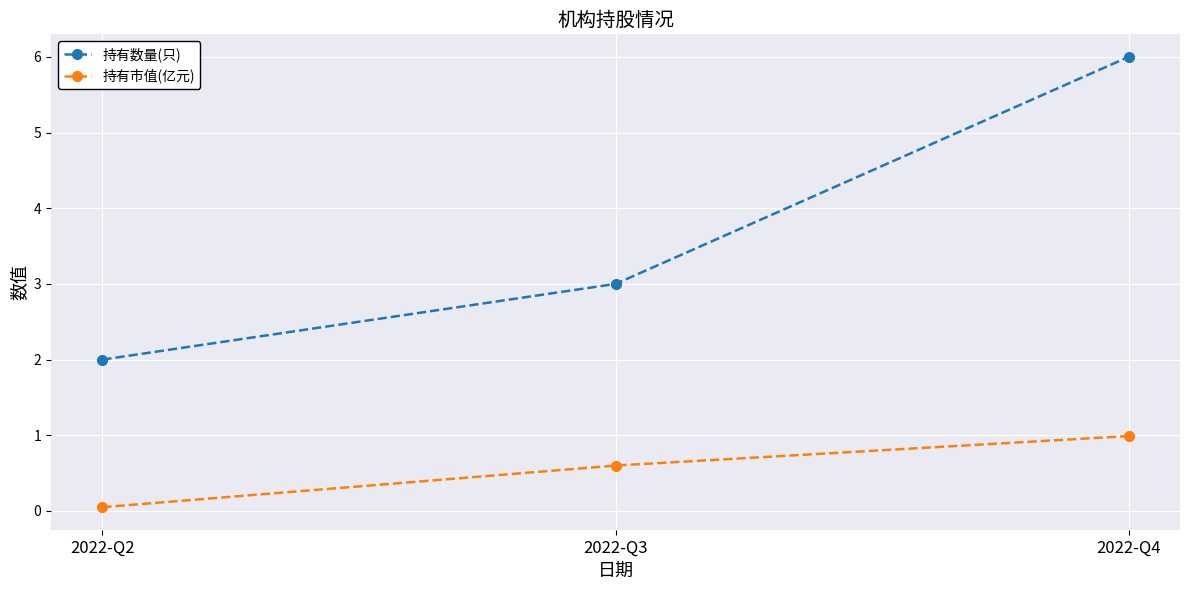

Is the value of 持有市值(亿元) at 2022-Q4 greater than the value of 持有数量(只) at 2022-Q3?

No